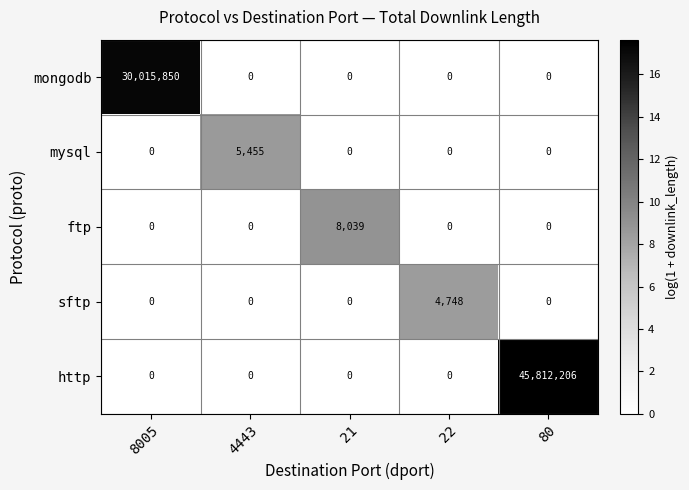

How many data points in http are above 0?

1